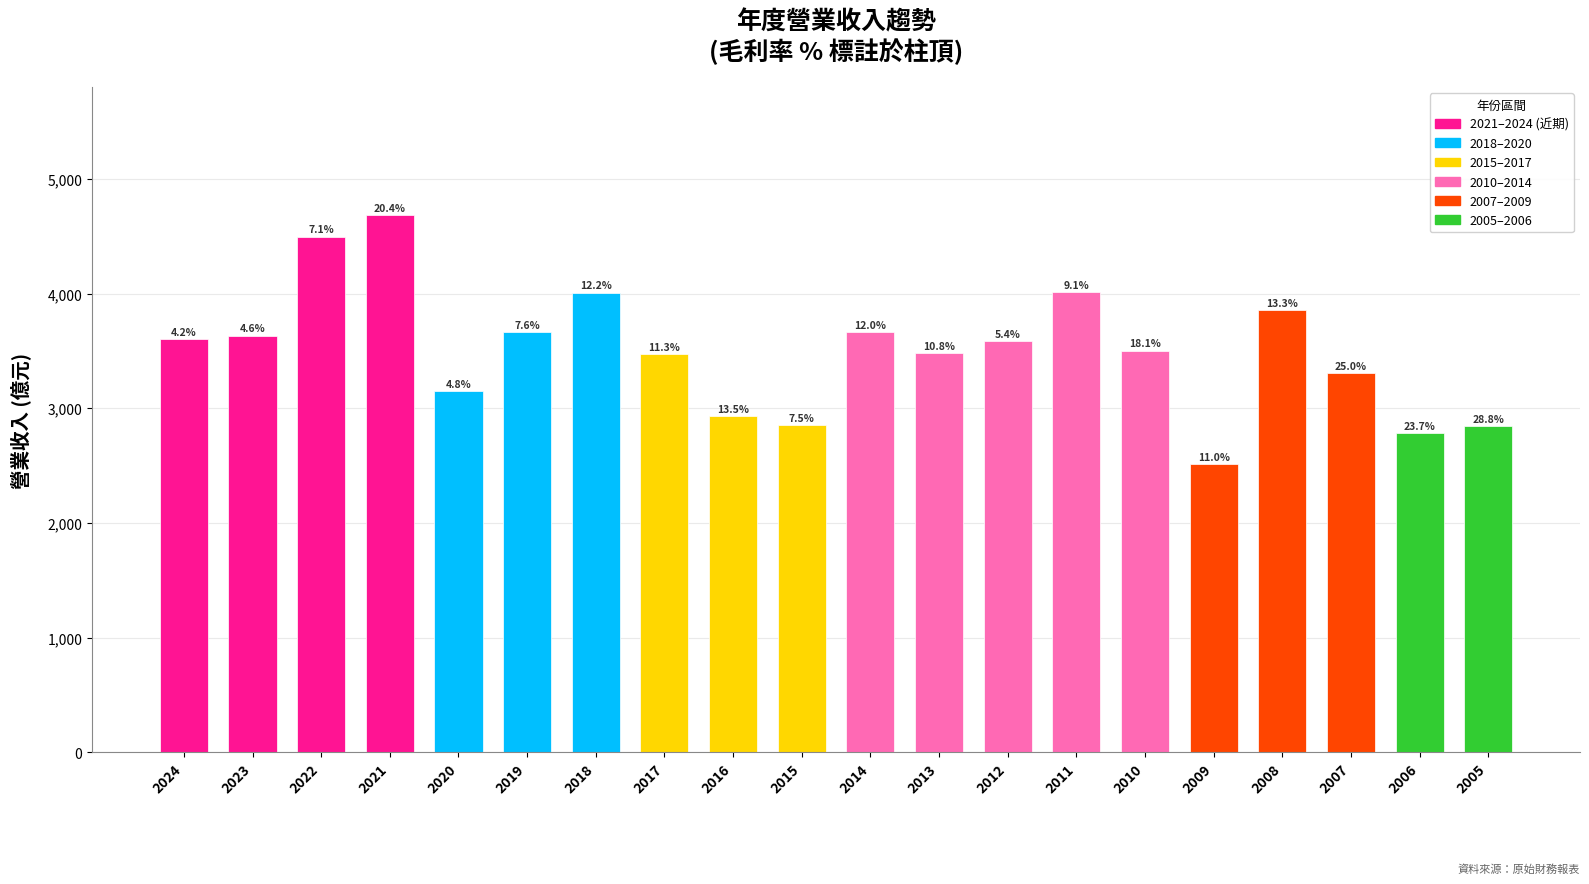

At which label does the data first exceed 3583?

2024